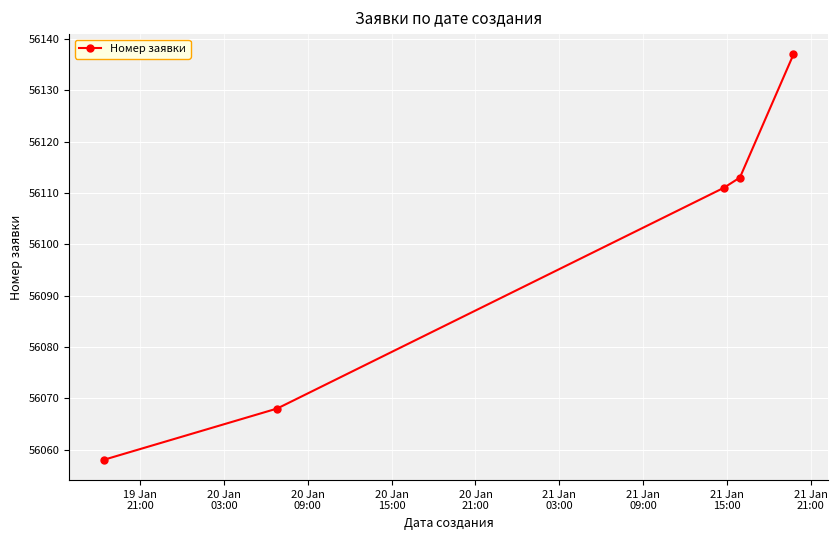

What is the value of the 4th point from the left?

56113